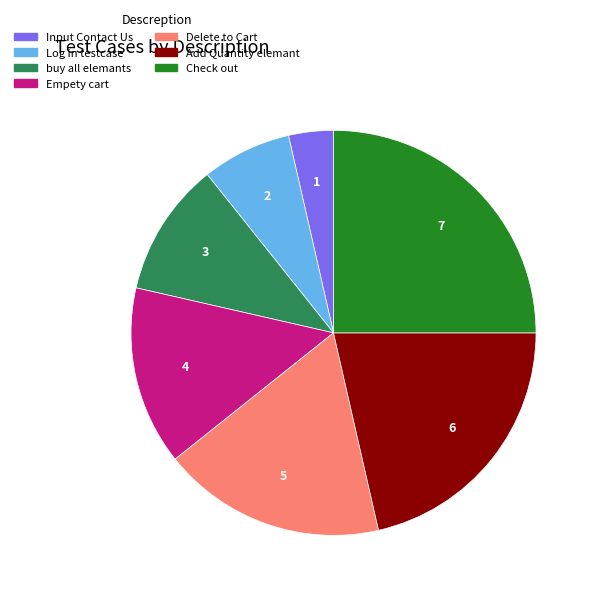

Does buy all elemants represent more than half of the total?

No